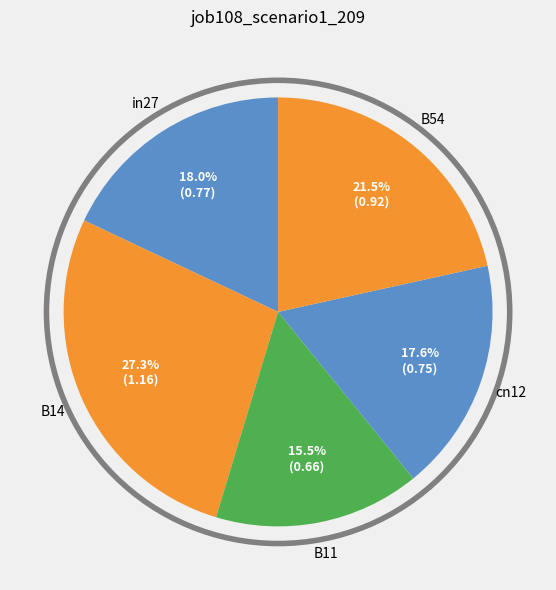

What is the largest slice in the pie chart?

B14